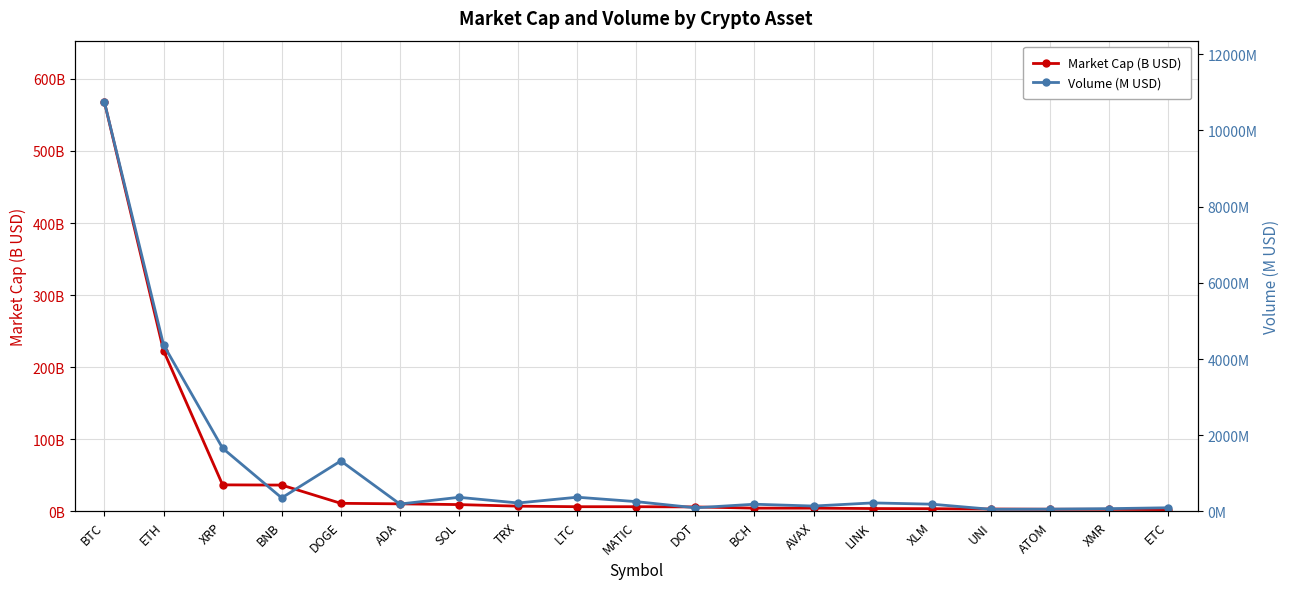

How many series are shown in this chart?

2